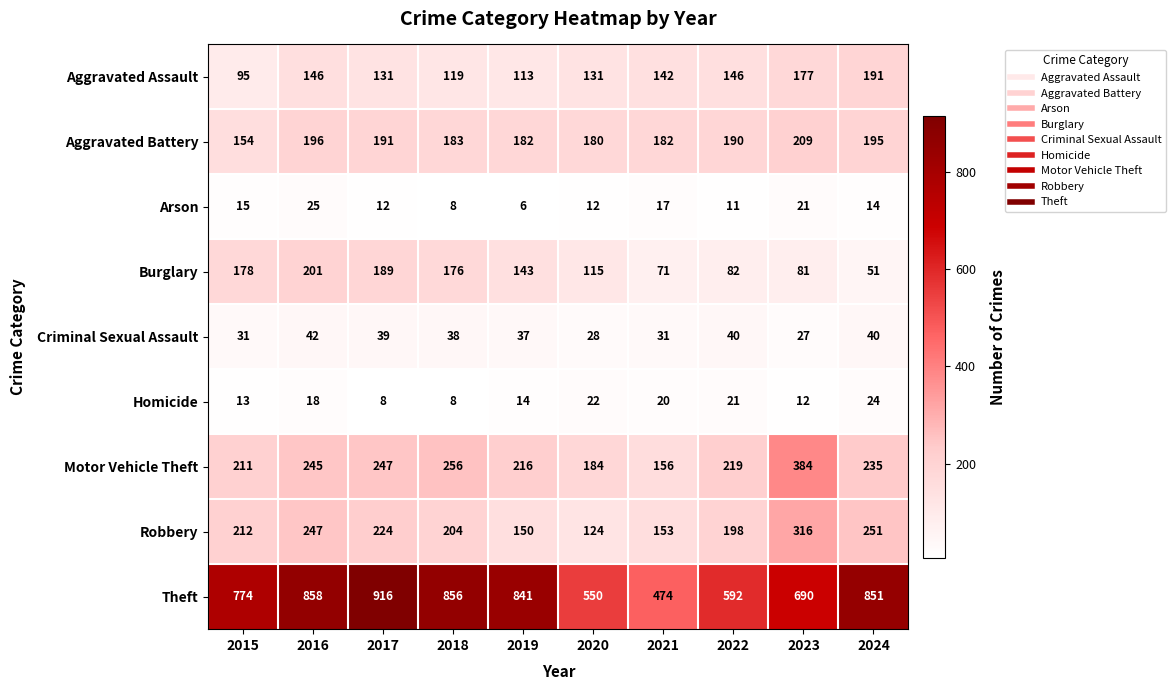

Which series has the largest total across all categories?

Theft